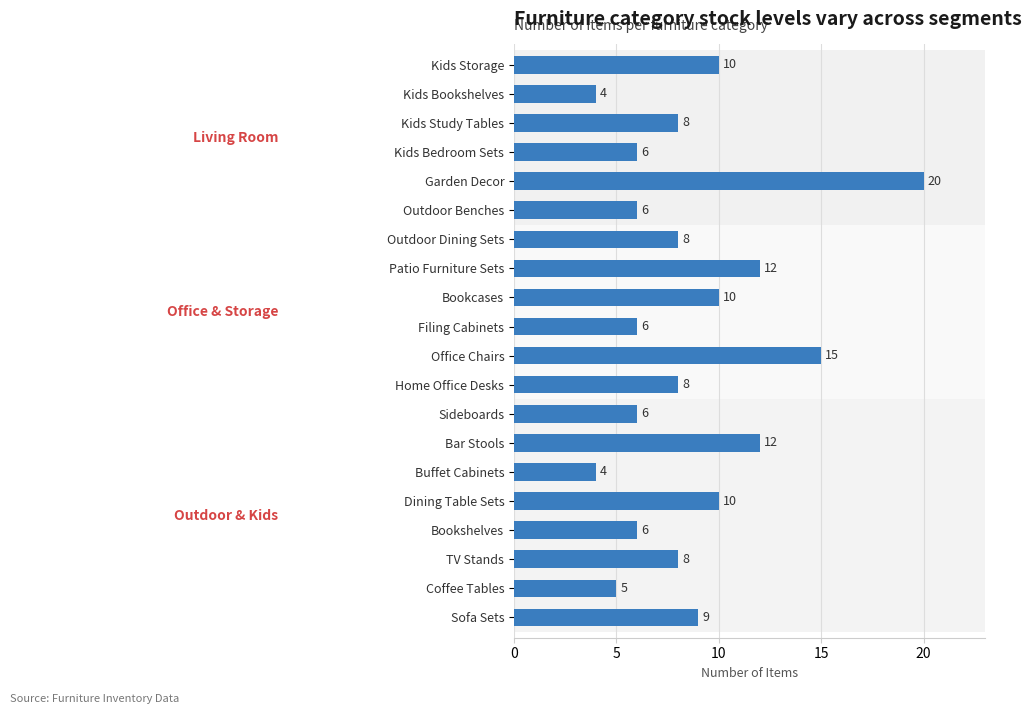

The chart shows a value of 7 at Kids Bookshelves. True or false?

False